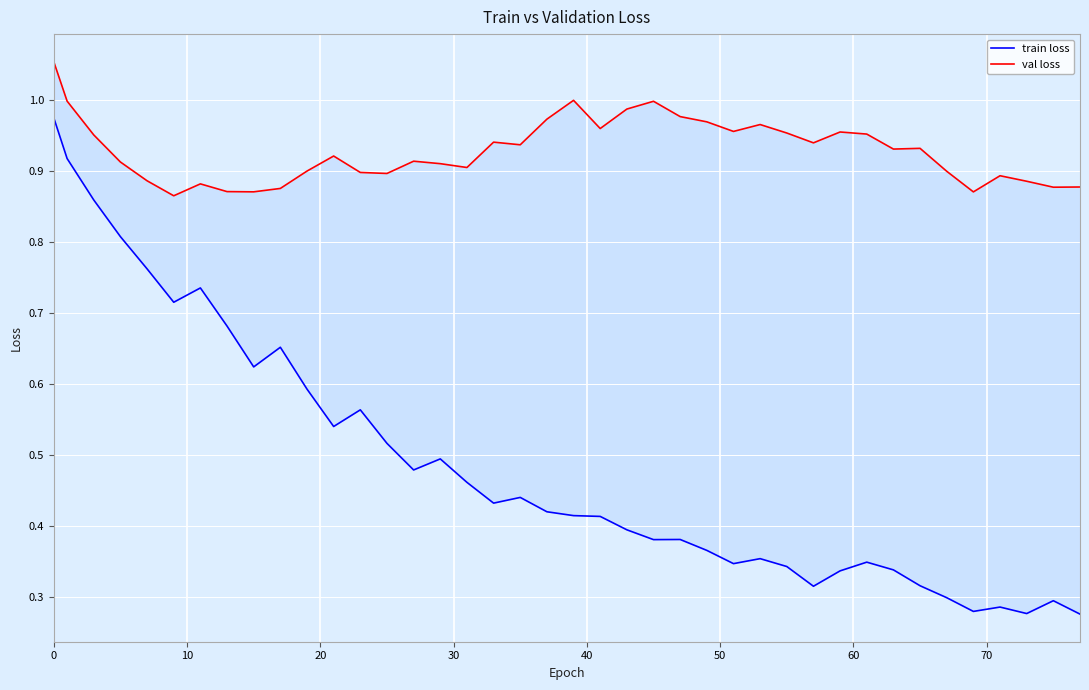

Reading left to right, list all the values displayed in this chart.

train loss: 1.0	0.9	0.9	0.8	0.8	0.7	0.7	0.7	0.6	0.7	0.6	0.5	0.6	0.5	0.5	0.5	0.5	0.4	0.4	0.4	0.4	0.4	0.4	0.4	0.4	0.4	0.3	0.4	0.3	0.3	0.3	0.3	0.3	0.3	0.3	0.3	0.3	0.3	0.3	0.3
val loss: 1.1	1.0	1.0	0.9	0.9	0.9	0.9	0.9	0.9	0.9	0.9	0.9	0.9	0.9	0.9	0.9	0.9	0.9	0.9	1.0	1.0	1.0	1.0	1.0	1.0	1.0	1.0	1.0	1.0	0.9	1.0	1.0	0.9	0.9	0.9	0.9	0.9	0.9	0.9	0.9